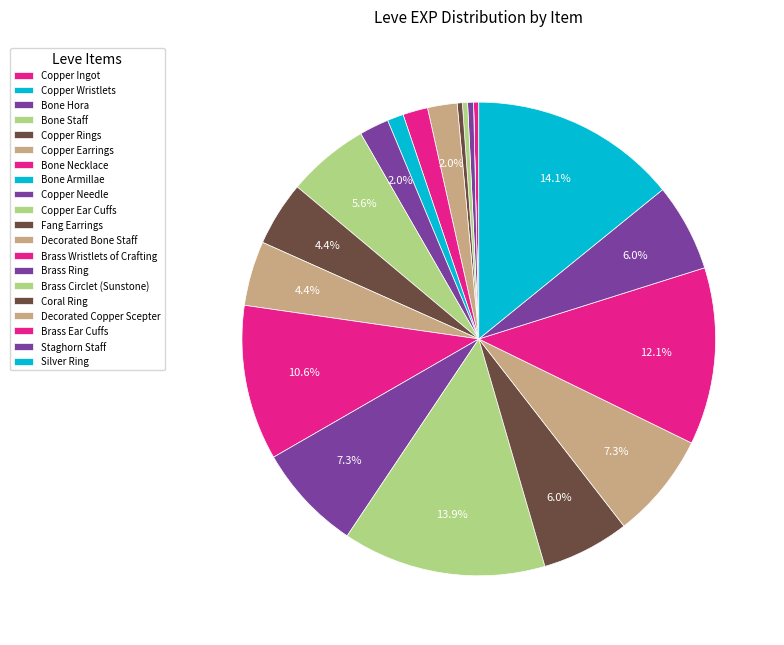

To the nearest percent, what is the average slice percentage?

5%